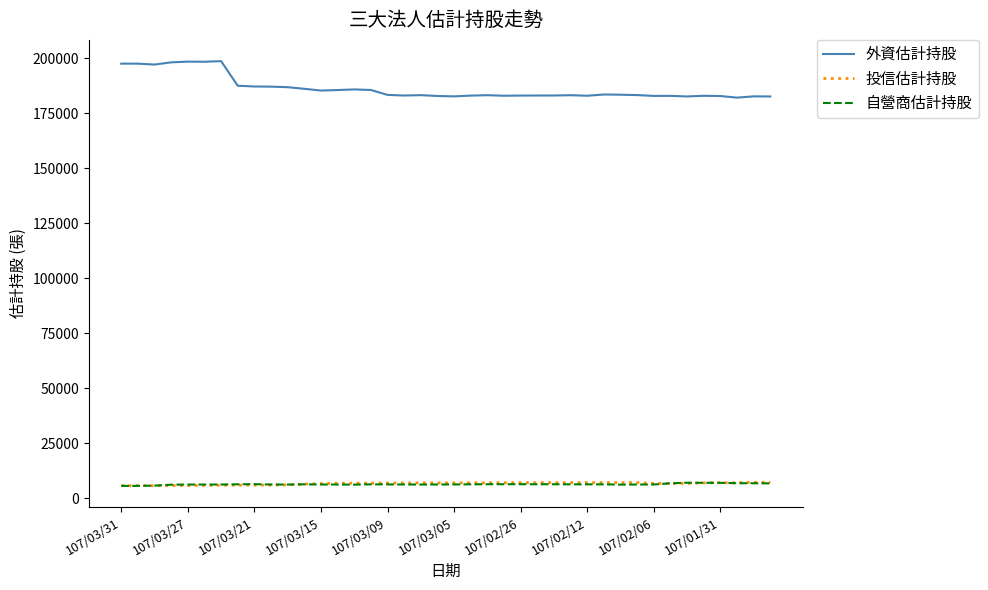

What is the highest value of the 投信估計持股 series?

7207